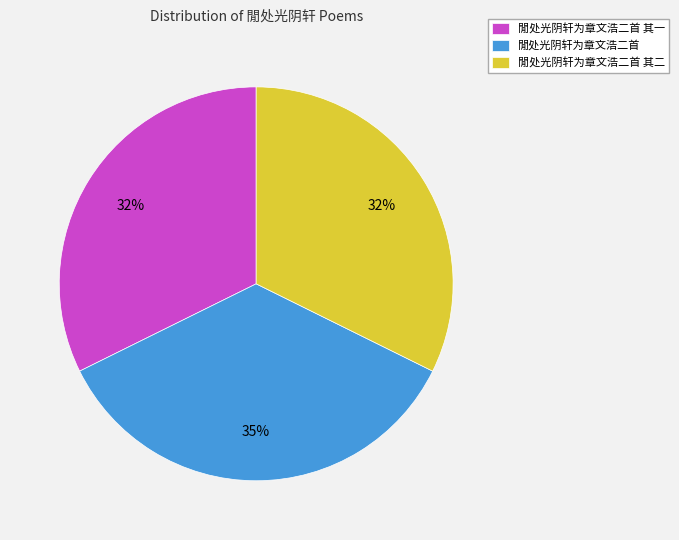

To the nearest percent, what percentage of the pie is 閒处光阴轩为章文浩二首?

35%